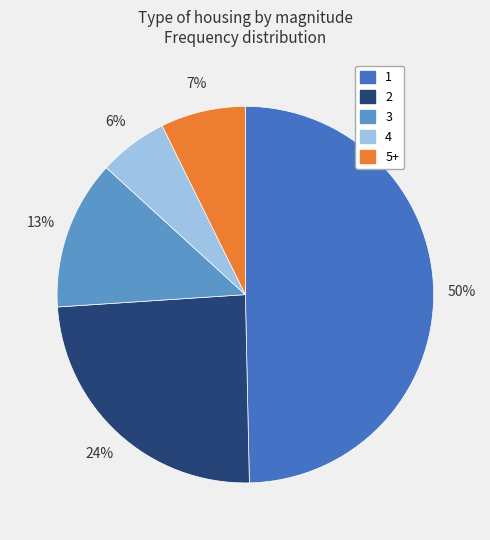

To the nearest percent, what is the difference between the largest and smallest slice percentages?

44%